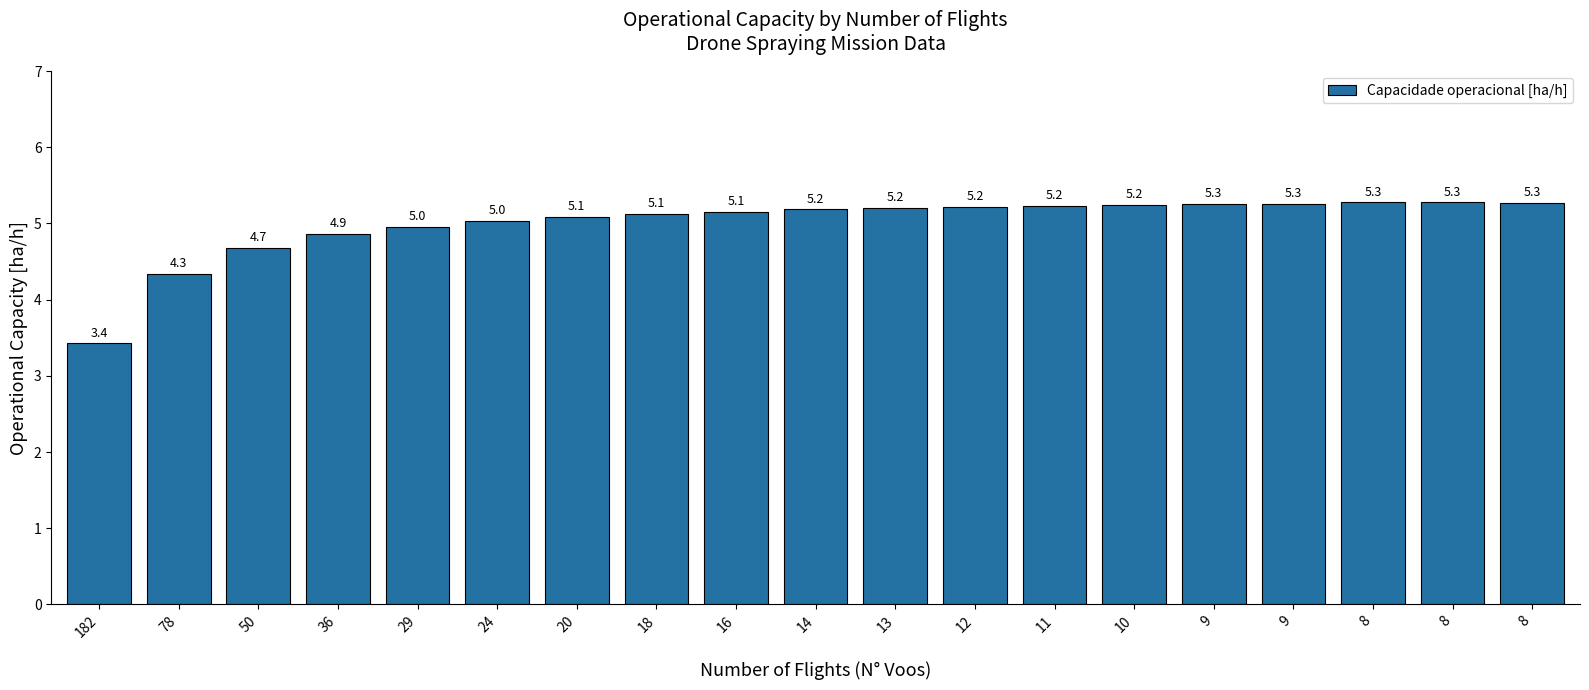

Which label corresponds to the smallest value in the chart?

182